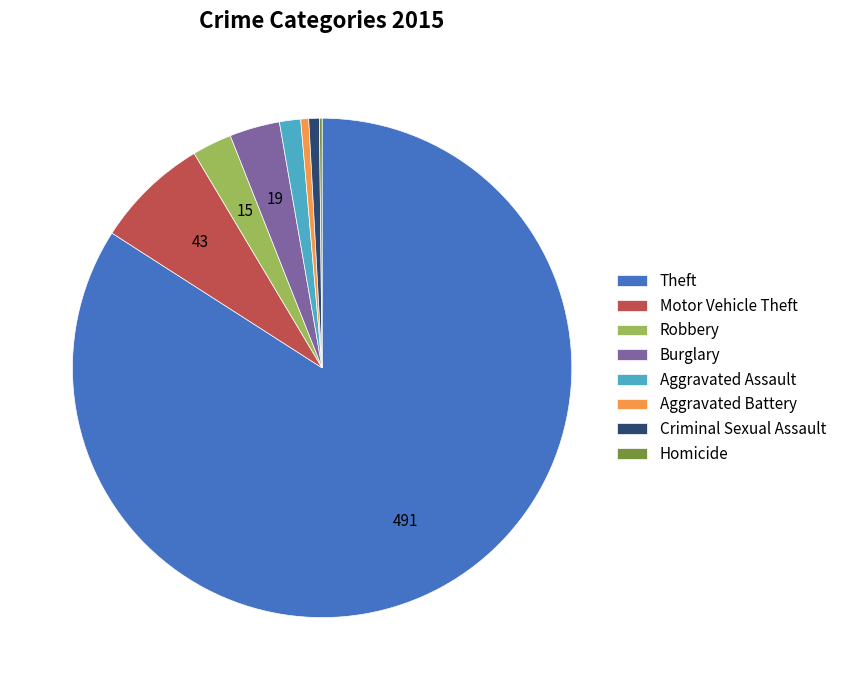

What is the ratio of the value at Criminal Sexual Assault to the value at Robbery?

0.3